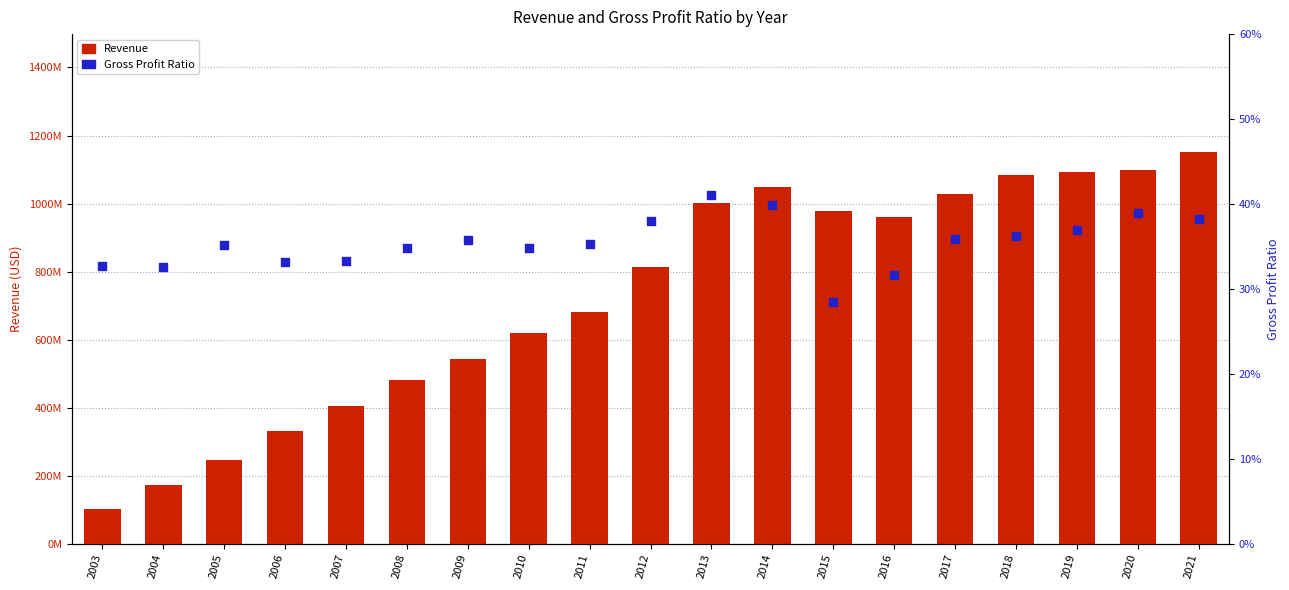

Is the value of Gross Profit Ratio at 2017 greater than the value of Revenue at 2014?

No